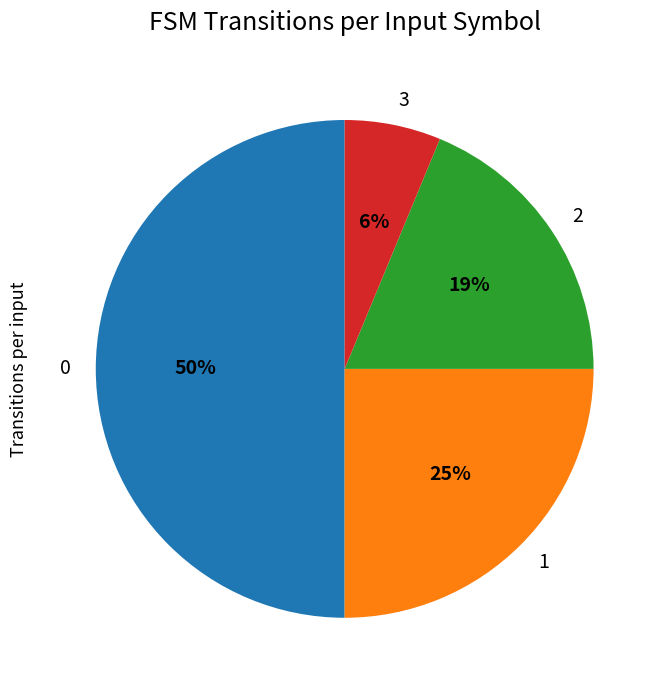

Is 1 the majority of the pie?

No